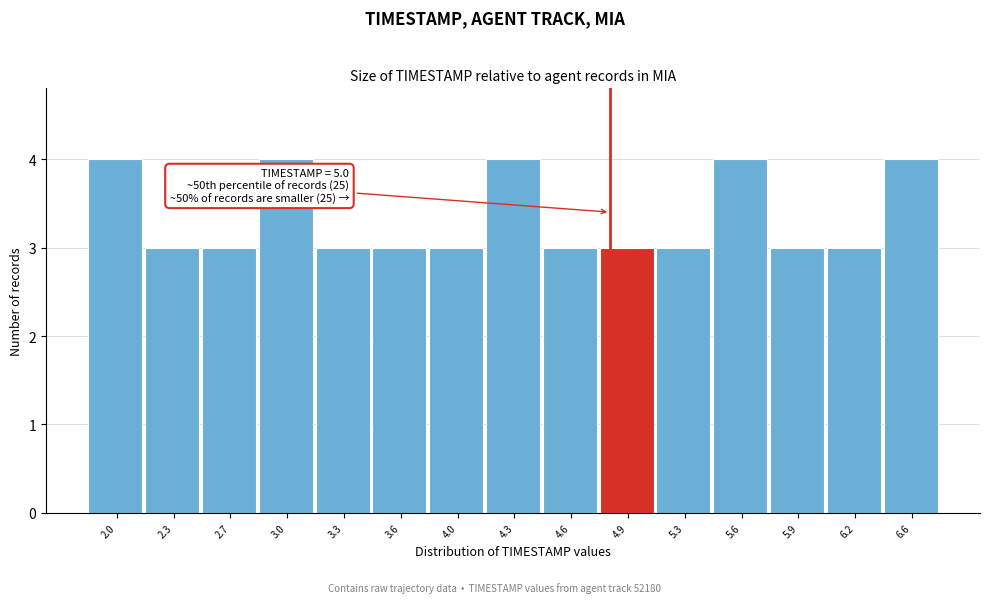

Reading left to right, list all the values displayed in this chart.

2.0=4	2.3=3	2.7=3	3.0=4	3.3=3	3.6=3	4.0=3	4.3=4	4.6=3	4.9=3	5.3=3	5.6=4	5.9=3	6.2=3	6.6=4